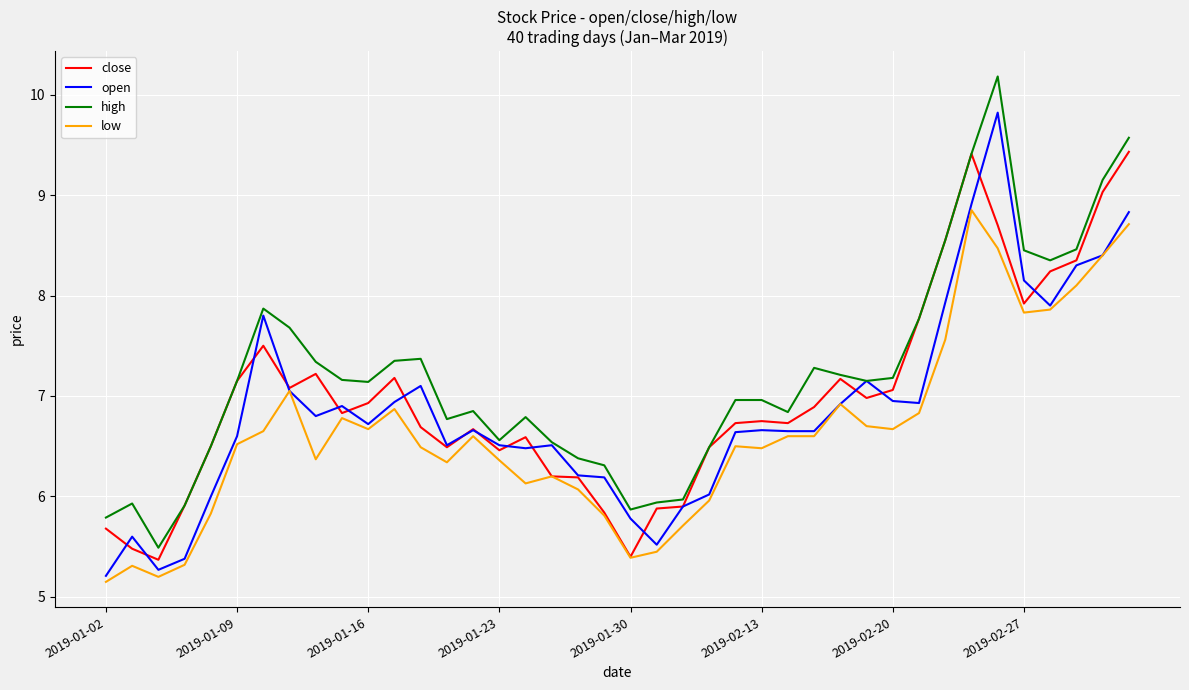

Is this an area chart (filled region under the line)?

No